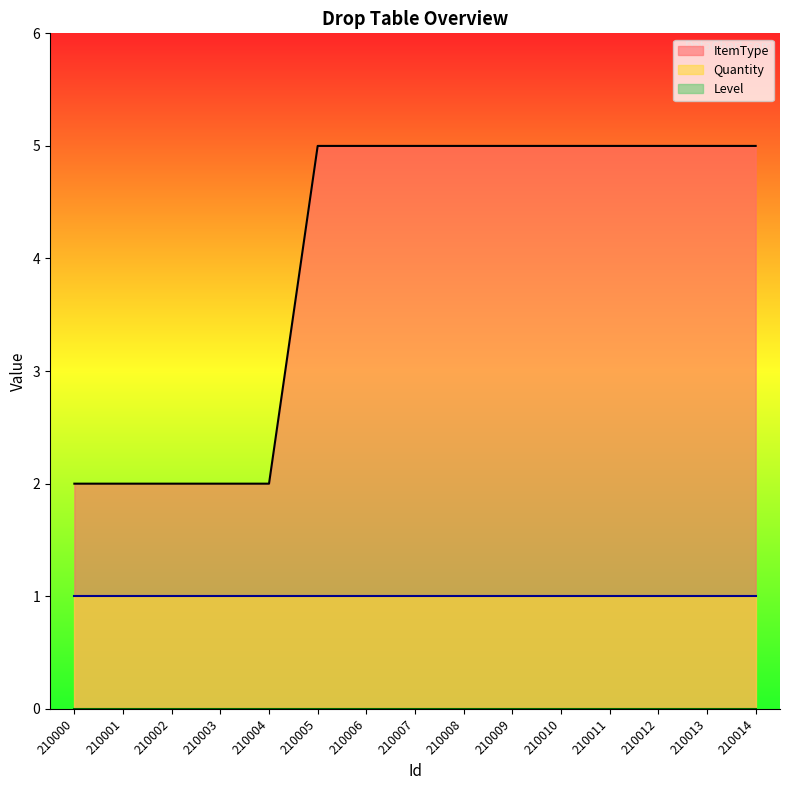

How many lines are shown in the chart?

3